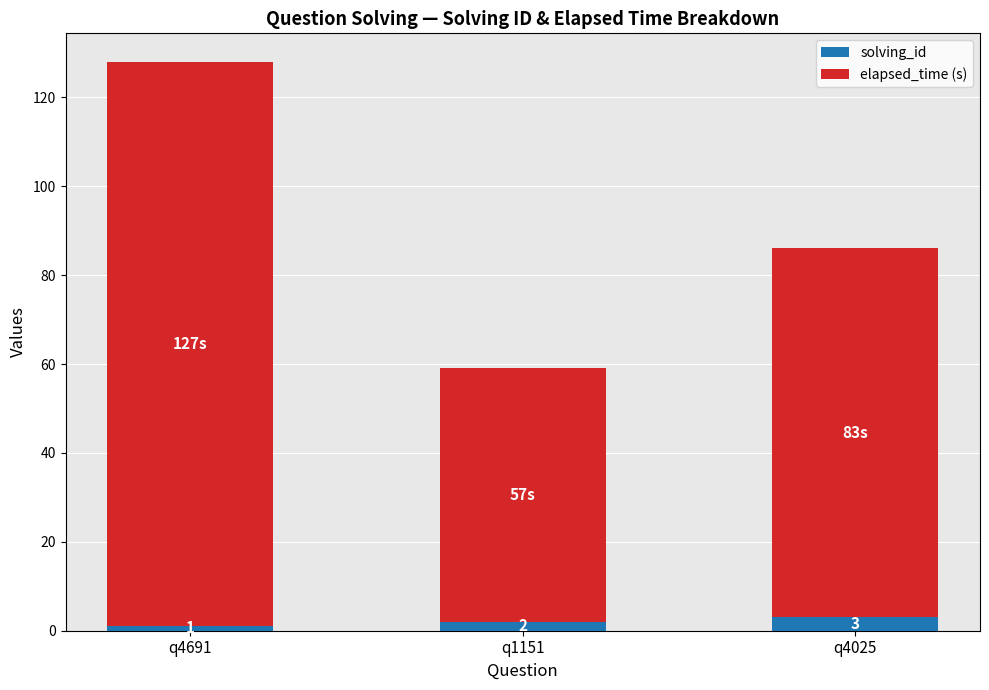

Reading left to right, list the values for the solving_id series.

1	2	3